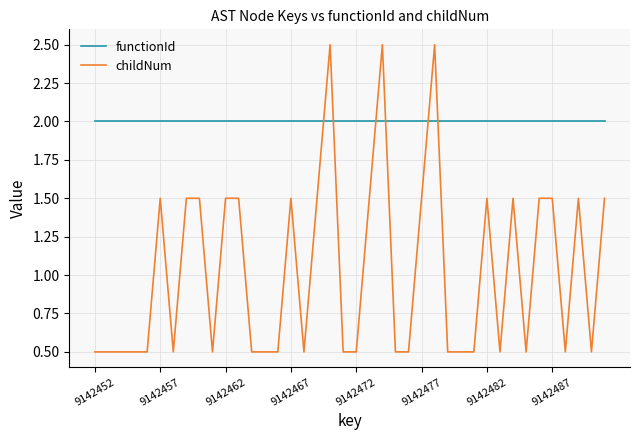

Count the number of data series in this chart.

2